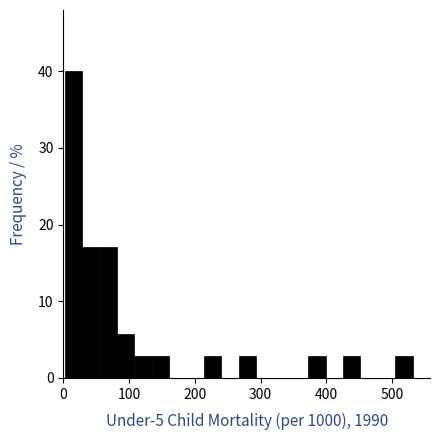

Read against the x-axis, roughly where is the centre of the tallest bar?

20